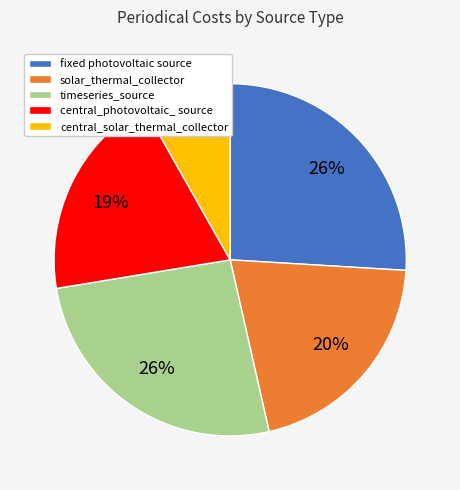

Is it true that central_solar_thermal_collector is 8% of the pie?

True